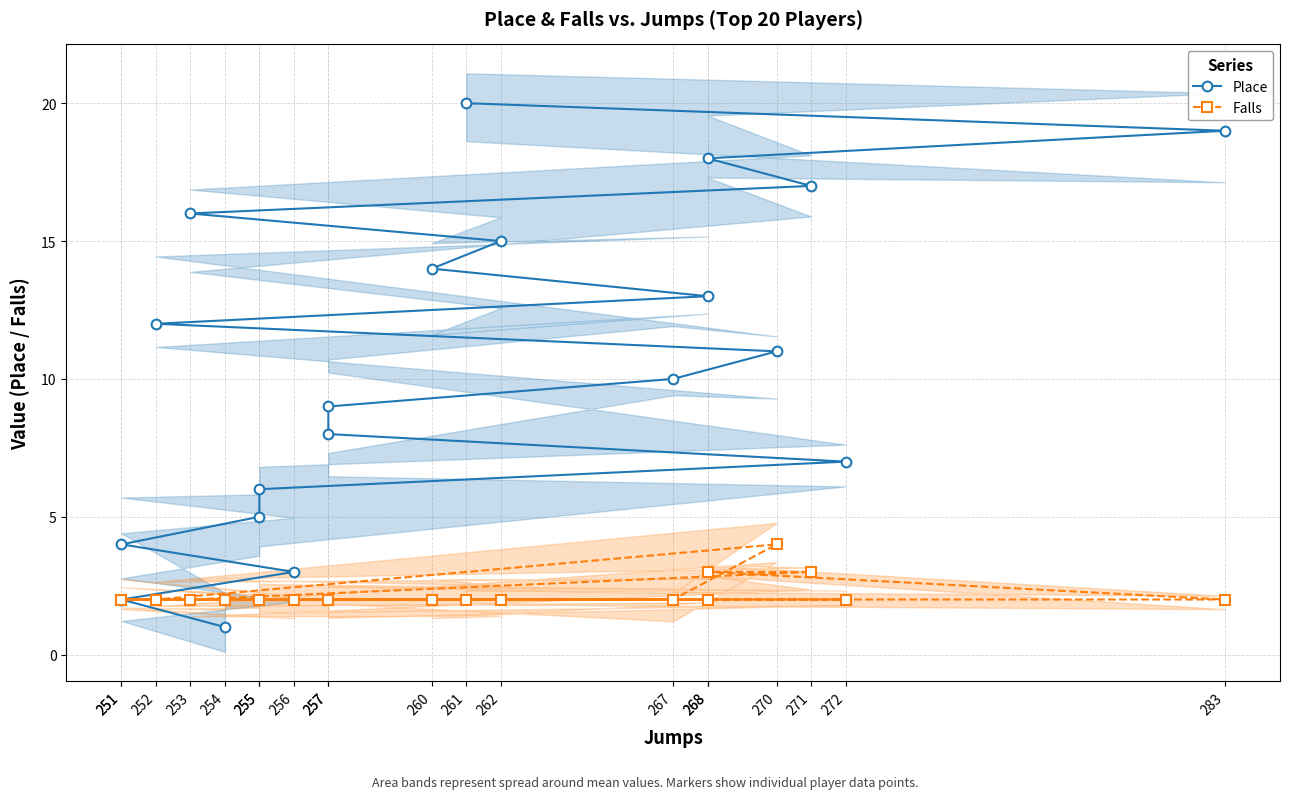

The Falls series shows 1 at 271. True or false?

False